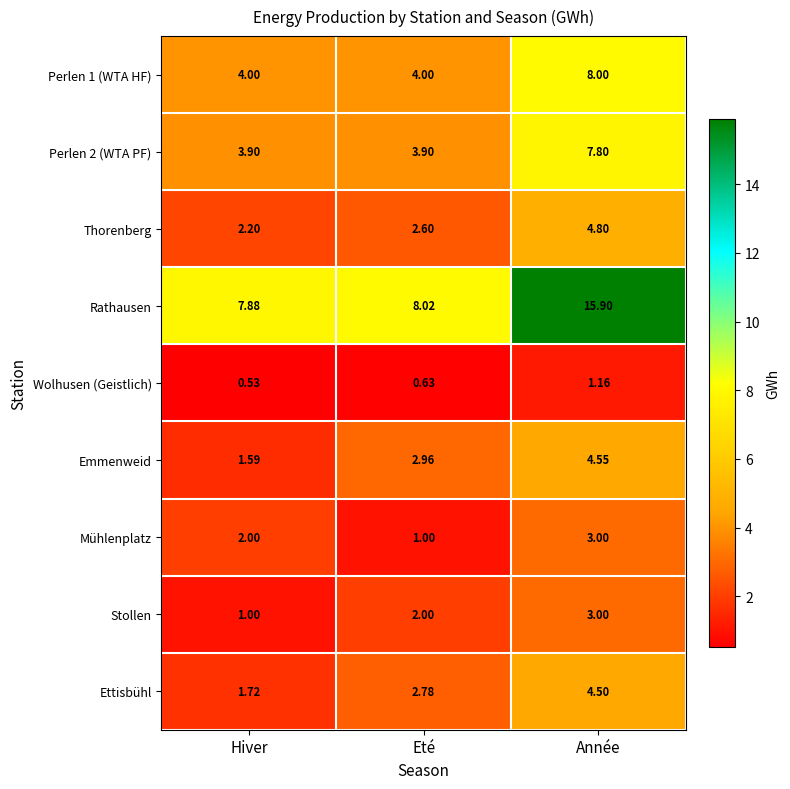

Which category has the lowest value in the Emmenweid series?

Hiver